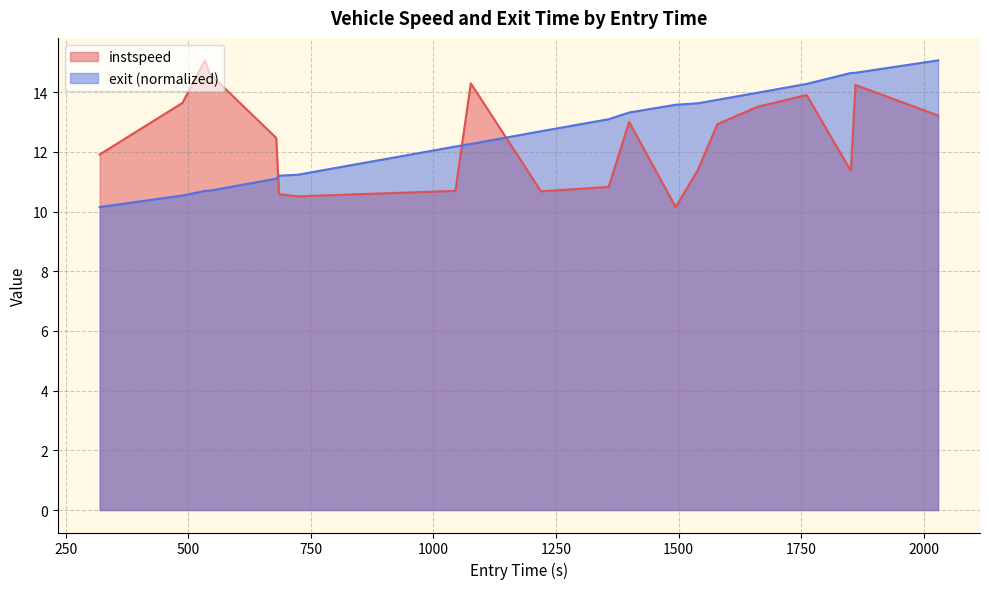

What is the highest value of the instspeed series?

15.1